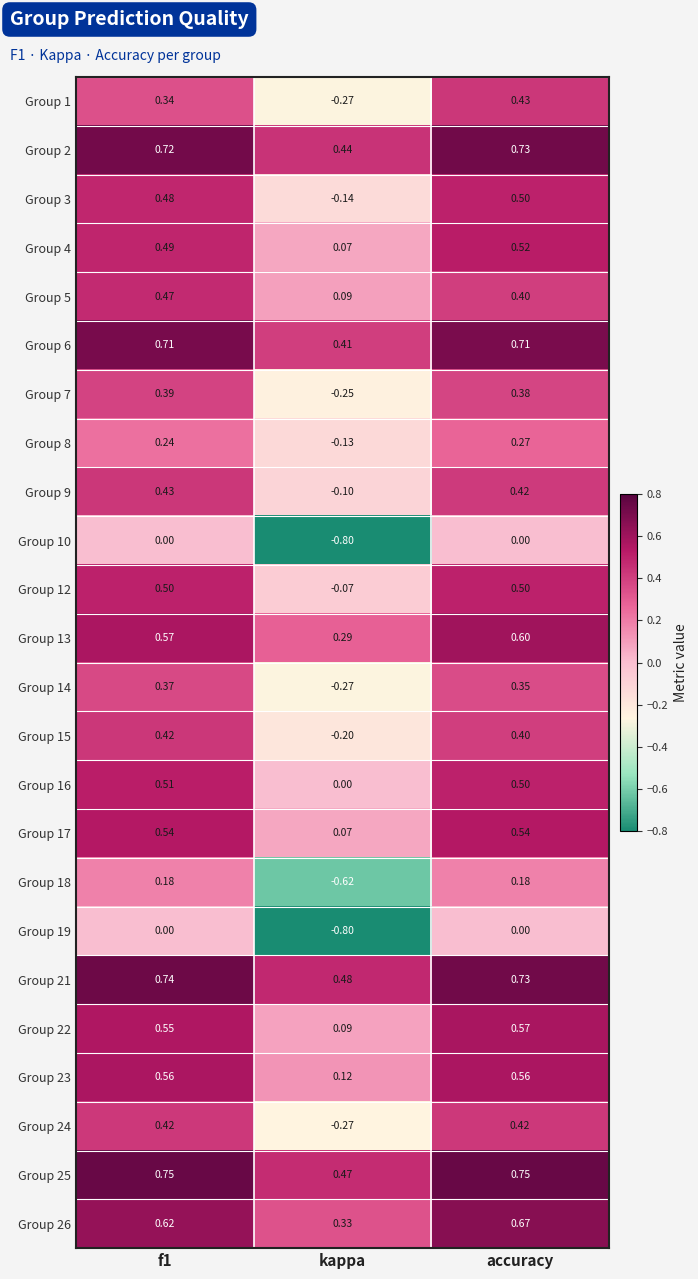

At which category does the chart reach its minimum across all series?

kappa